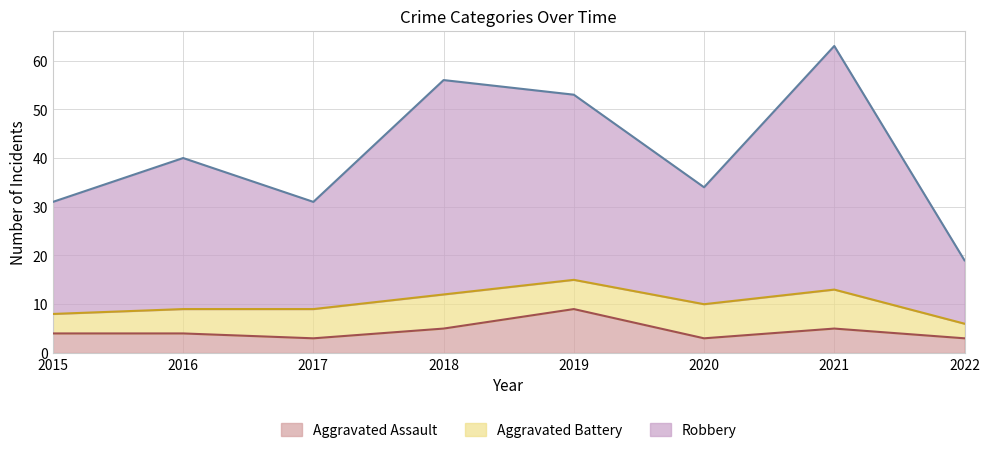

What is the highest value of the Aggravated Assault series?

9